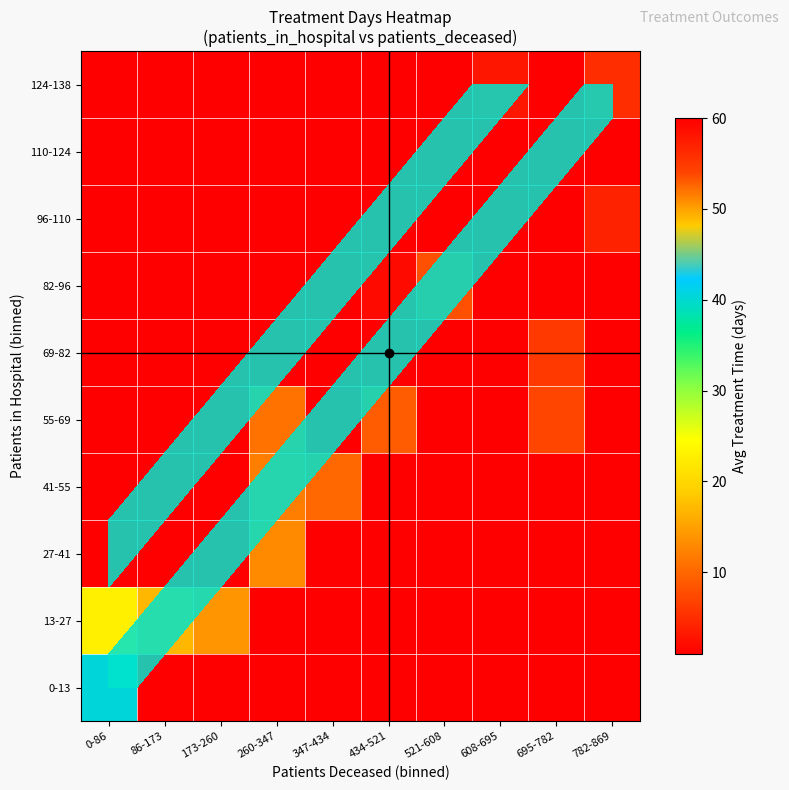

How many distinct data groups are displayed?

10